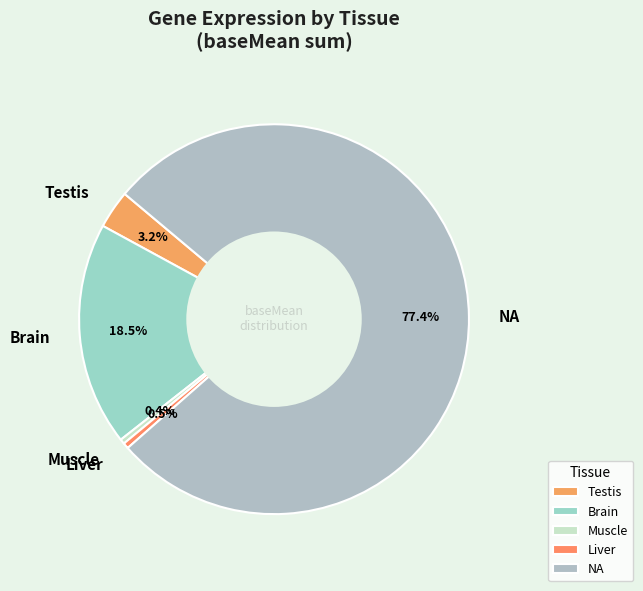

Which category has the biggest portion of the pie?

NA